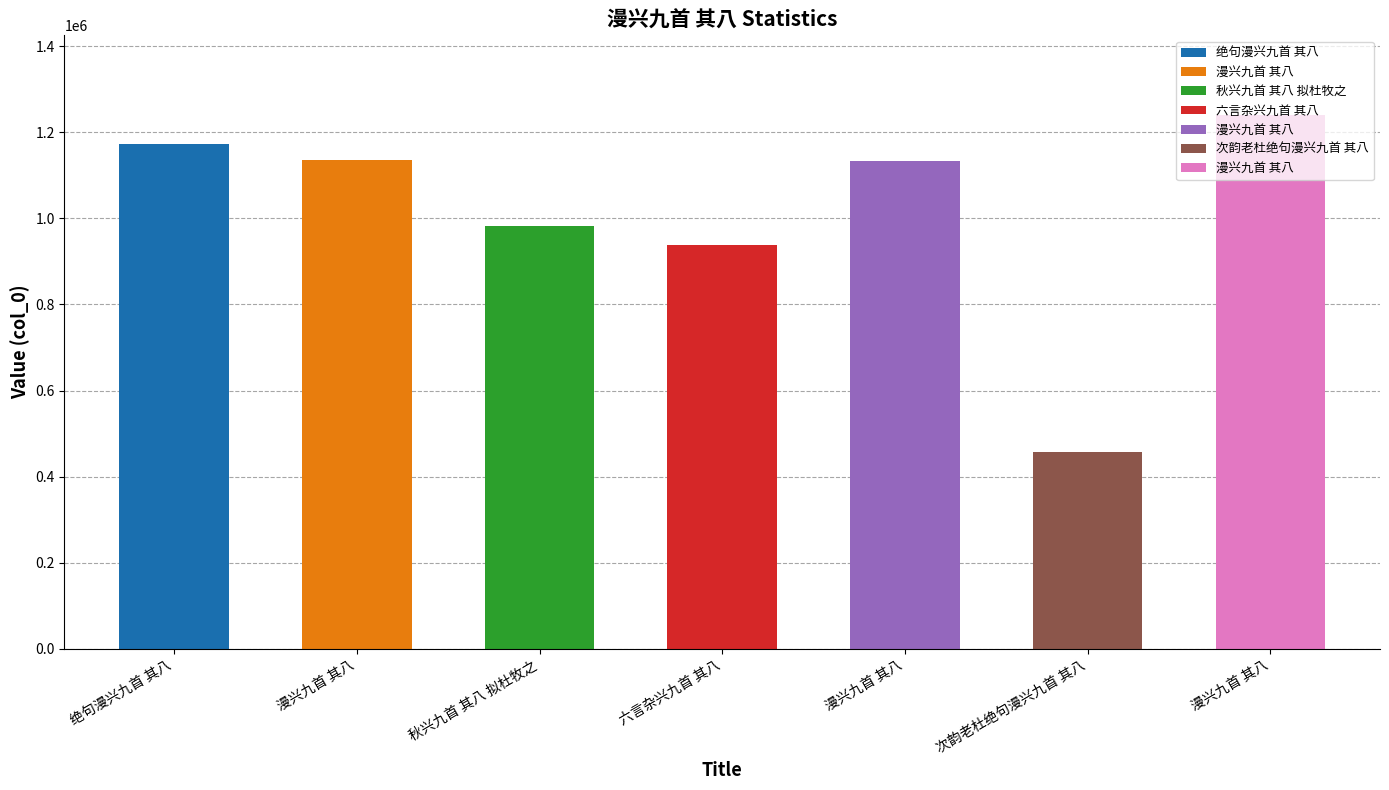

What is the average value?

1008352